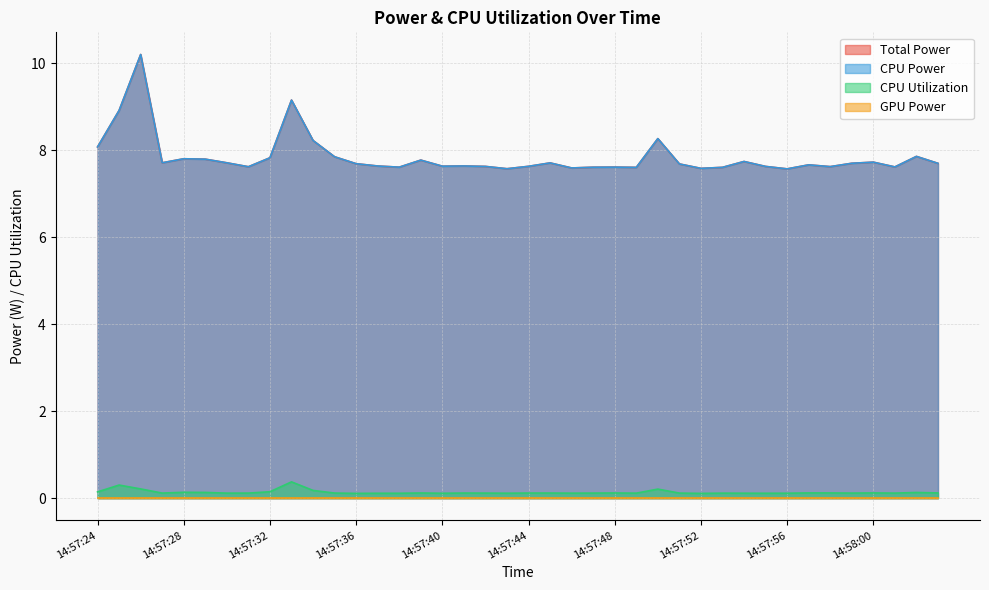

Is the value of Total Power at 14:57:29 greater than the value of CPU Power at 14:57:58?

Yes